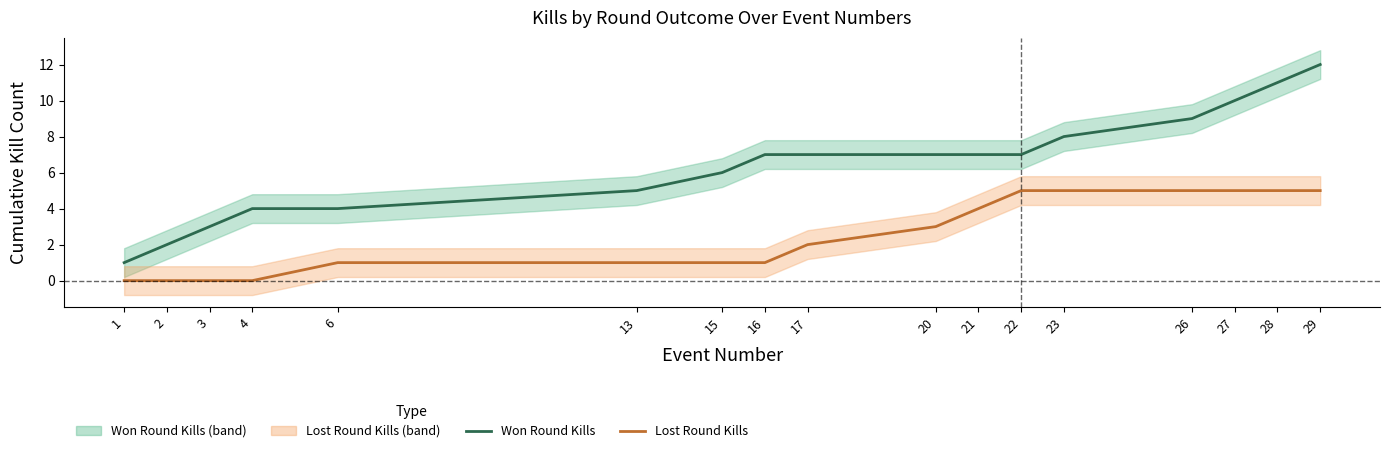

List the series in order of their overall mean, highest first.

Kills in Won Rounds, Kills in Lost Rounds